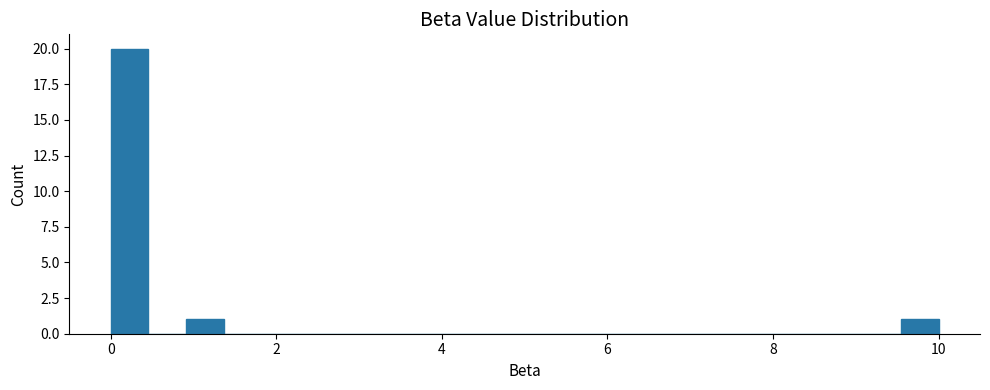

Around what value on the x-axis is the tallest bar? Give the approximate position of its centre, as read against the axis.

0.2